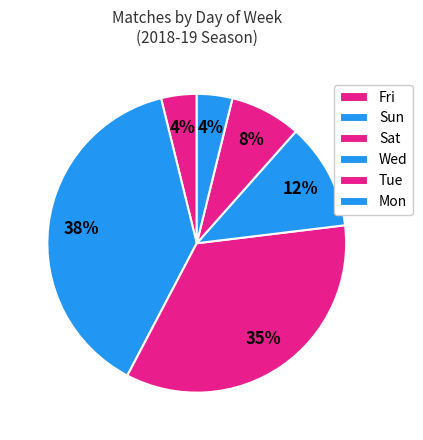

How many segments does this pie chart have?

6